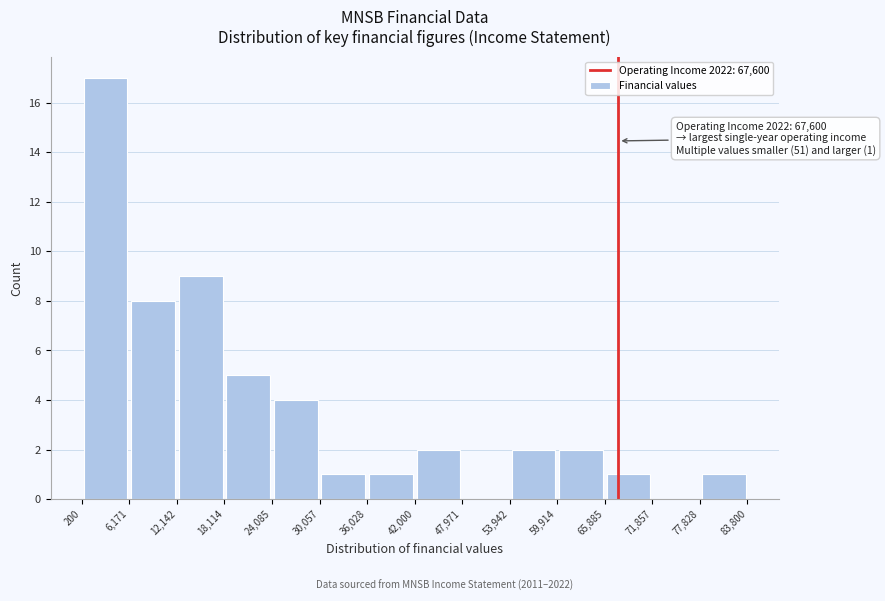

Over which range of the x-axis is the bar tallest?

200 to 6,171